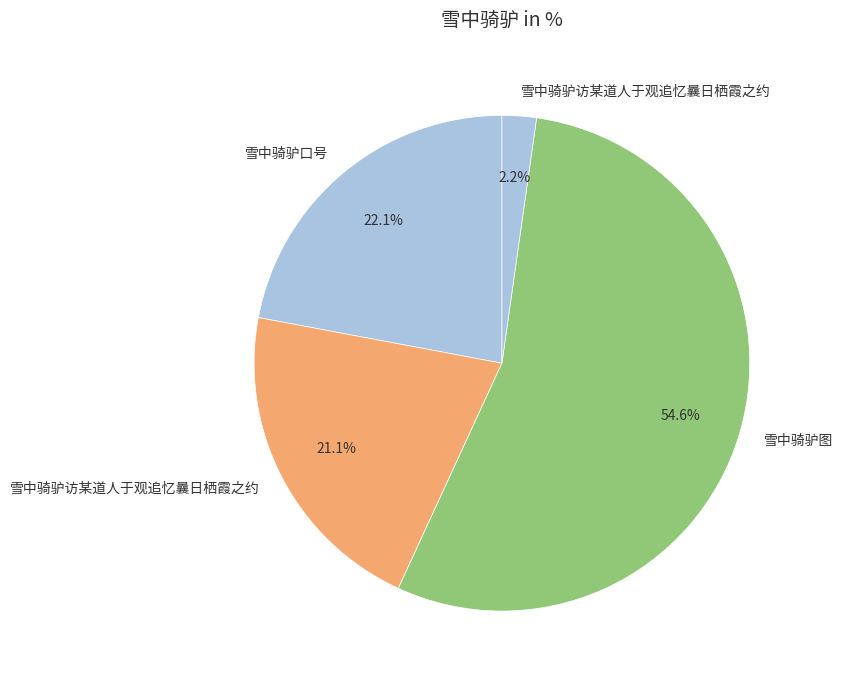

How many slices are in this pie chart?

4